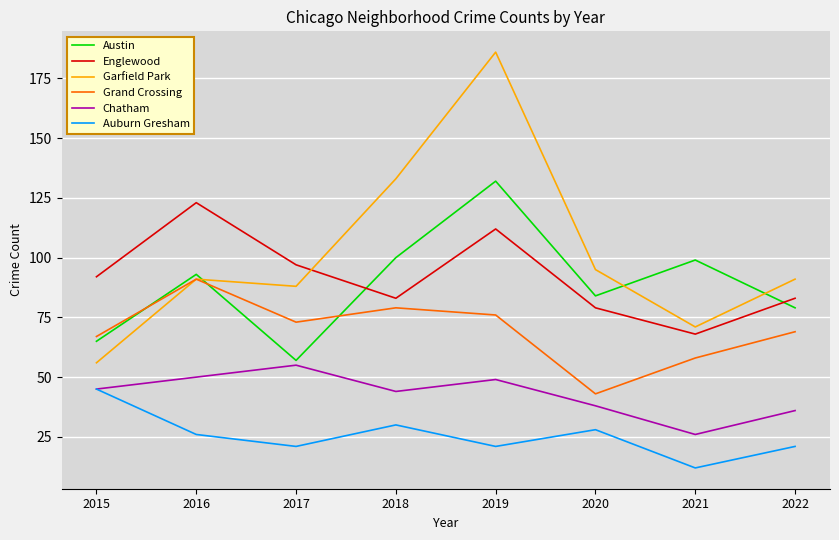

What is the spread (max minus min) of values at 2018?

103